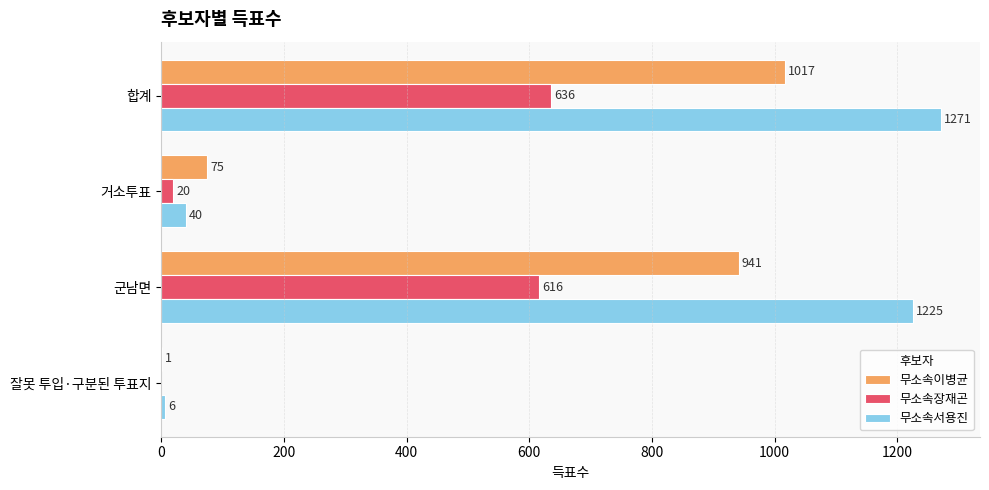

What is the approximate value of 무소속서용진 at 합계?

1271